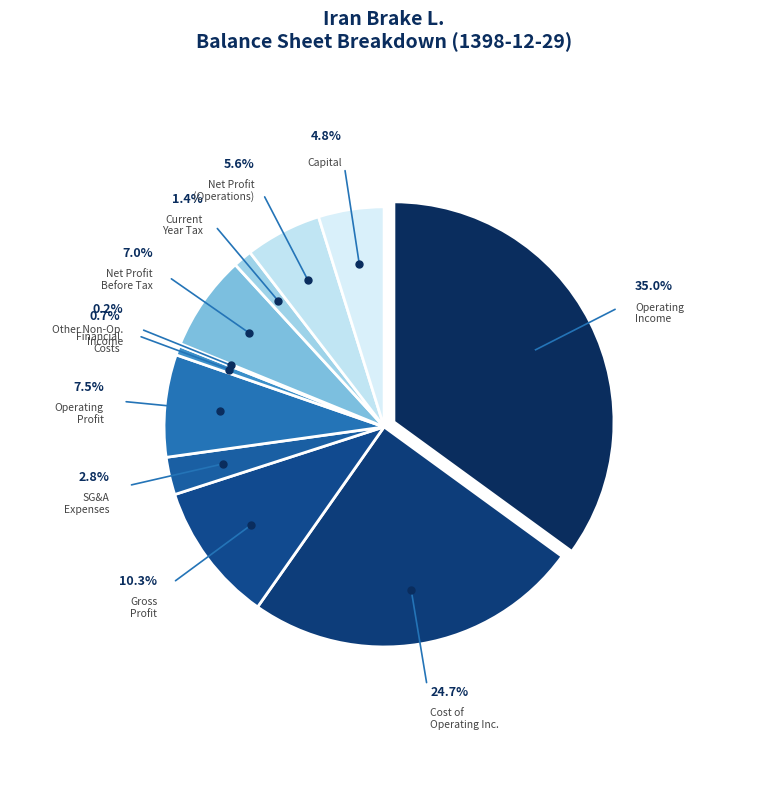

How many segments does this pie chart have?

11